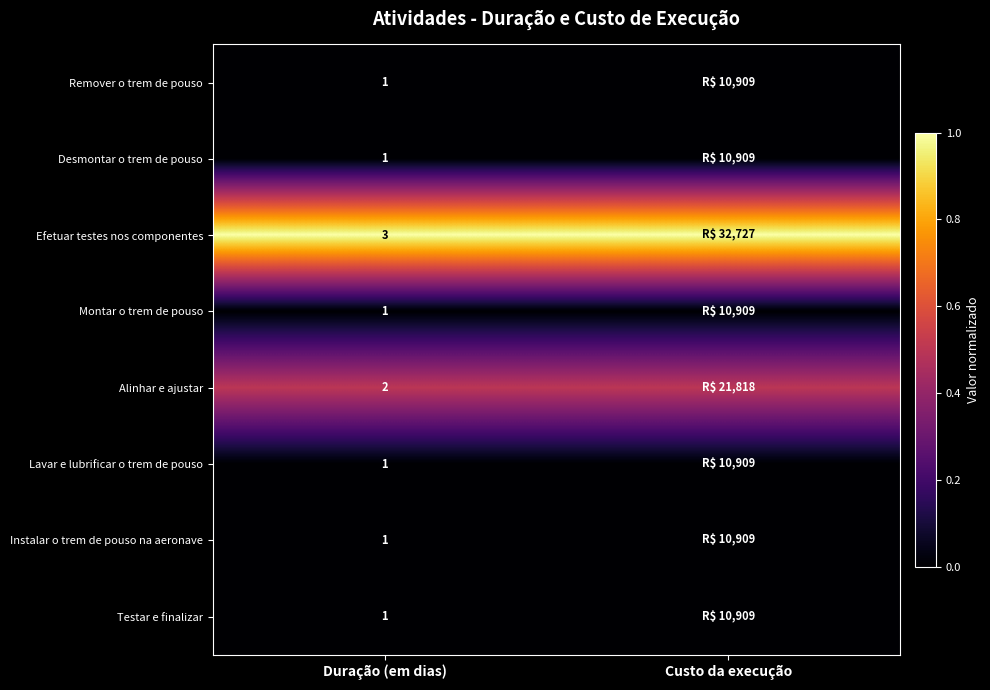

What is the spread (max minus min) of values at Duração (em dias)?

2.0